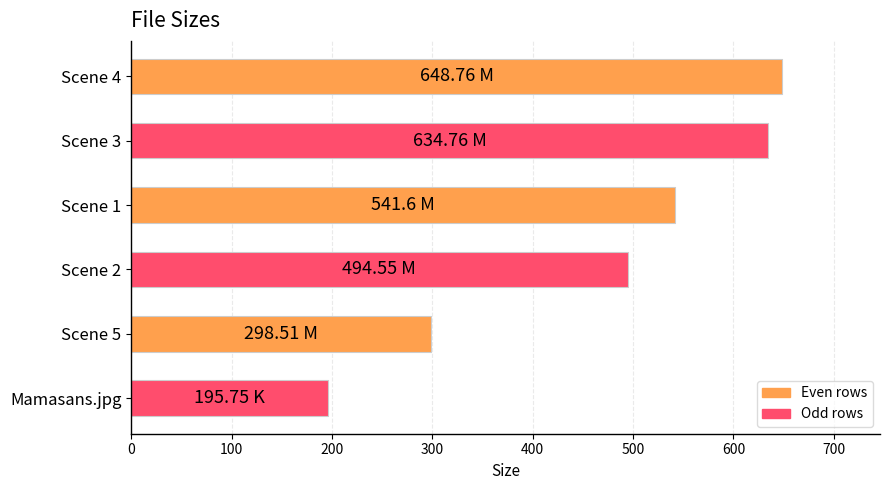

Are the bars grouped side by side (vs. stacked)?

No